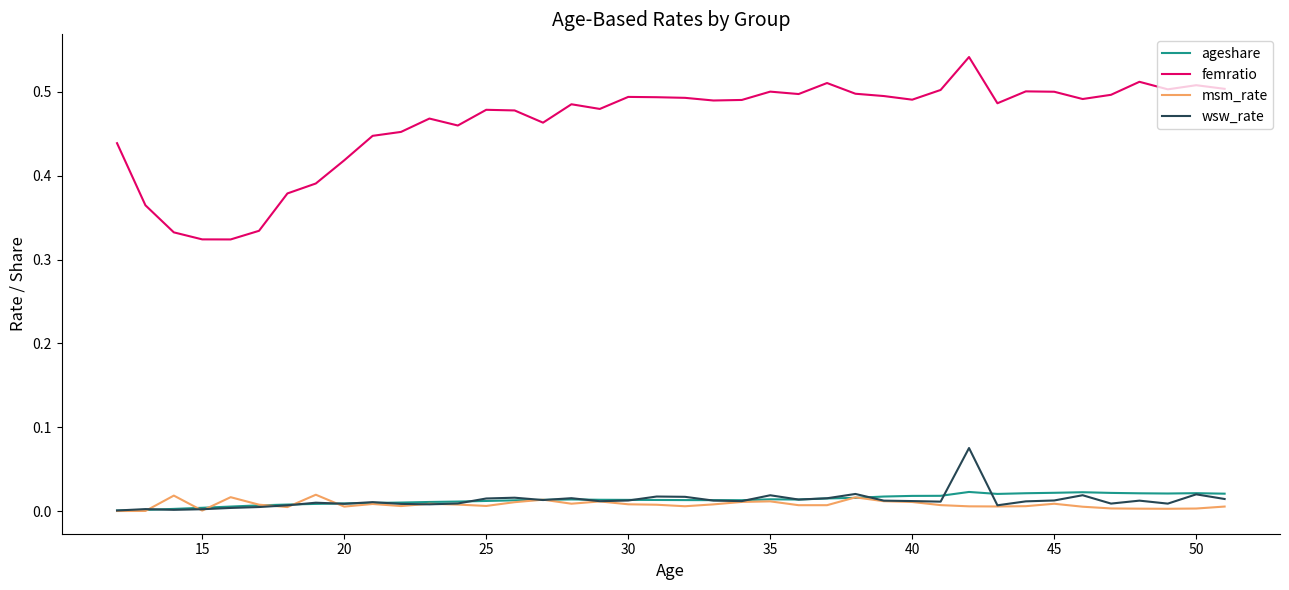

What are all the series names shown in the legend?

ageshare, femratio, msm_rate, wsw_rate